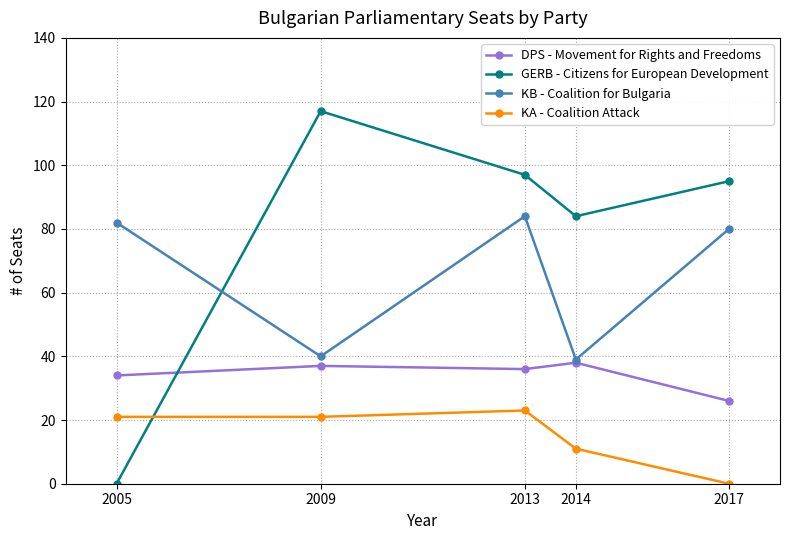

How many times do GERB - Citizens for European Development and KA - Coalition Attack cross each other?

1